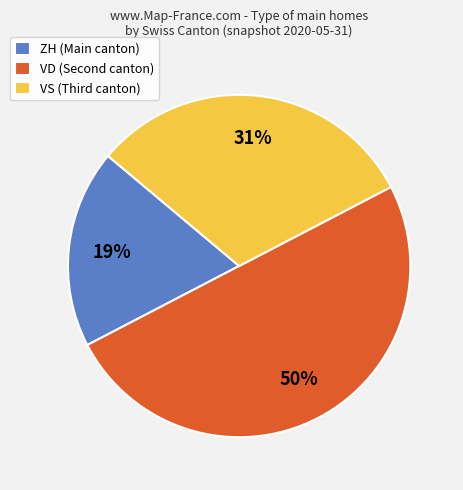

Is it true that ZH (Main canton) is 19% of the pie?

True